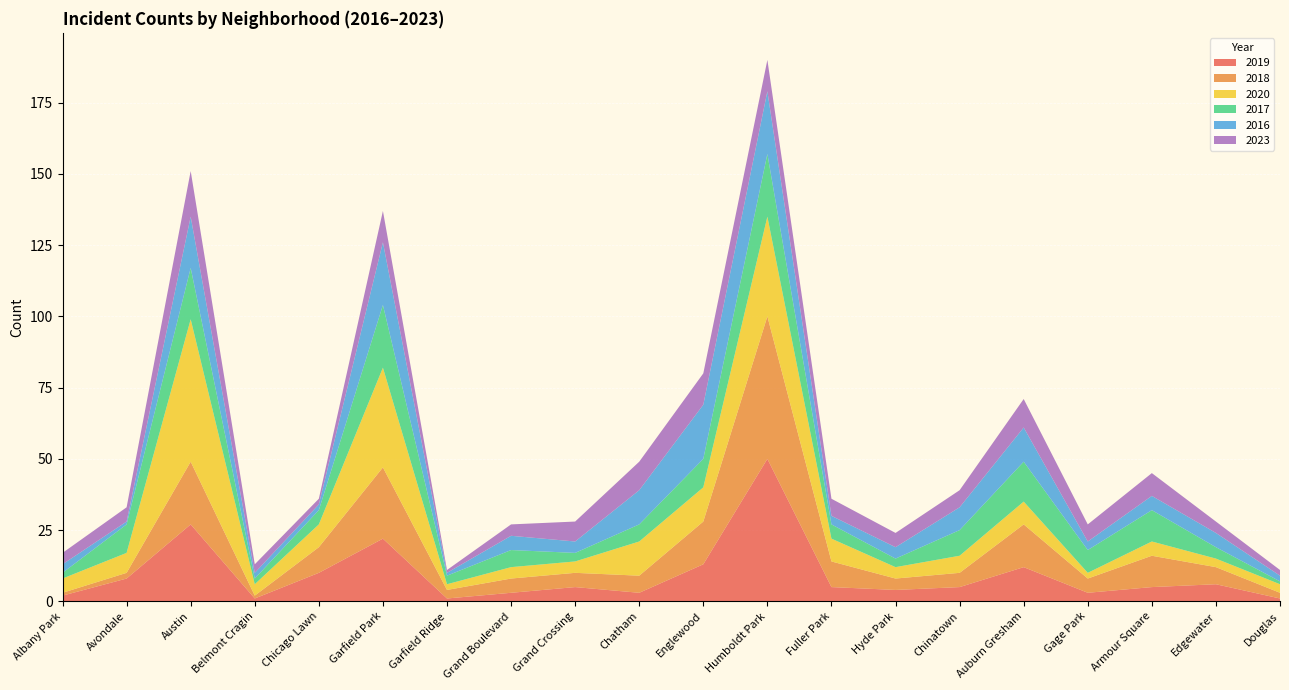

Reading left to right, transcribe all the data shown in this chart.

2019: Albany Park=2	Avondale=8	Austin=27	Belmont Cragin=1	Chicago Lawn=10	Garfield Park=22	Garfield Ridge=1	Grand Boulevard=3	Grand Crossing=5	Chatham=3	Englewood=13	Humboldt Park=50	Fuller Park=5	Hyde Park=4	Chinatown=5	Auburn Gresham=12	Gage Park=3	Armour Square=5	Edgewater=6	Douglas=1
2018: Albany Park=1	Avondale=2	Austin=22	Belmont Cragin=1	Chicago Lawn=9	Garfield Park=25	Garfield Ridge=3	Grand Boulevard=5	Grand Crossing=5	Chatham=6	Englewood=15	Humboldt Park=50	Fuller Park=9	Hyde Park=4	Chinatown=5	Auburn Gresham=15	Gage Park=5	Armour Square=11	Edgewater=6	Douglas=2
2020: Albany Park=5	Avondale=7	Austin=50	Belmont Cragin=4	Chicago Lawn=8	Garfield Park=35	Garfield Ridge=2	Grand Boulevard=4	Grand Crossing=4	Chatham=12	Englewood=12	Humboldt Park=35	Fuller Park=8	Hyde Park=4	Chinatown=6	Auburn Gresham=8	Gage Park=2	Armour Square=5	Edgewater=3	Douglas=3
2017: Albany Park=2	Avondale=10	Austin=18	Belmont Cragin=2	Chicago Lawn=5	Garfield Park=22	Garfield Ridge=3	Grand Boulevard=6	Grand Crossing=3	Chatham=6	Englewood=10	Humboldt Park=22	Fuller Park=5	Hyde Park=3	Chinatown=9	Auburn Gresham=14	Gage Park=8	Armour Square=11	Edgewater=4	Douglas=1
2016: Albany Park=3	Avondale=1	Austin=18	Belmont Cragin=2	Chicago Lawn=2	Garfield Park=22	Garfield Ridge=1	Grand Boulevard=5	Grand Crossing=4	Chatham=12	Englewood=19	Humboldt Park=22	Fuller Park=3	Hyde Park=4	Chinatown=8	Auburn Gresham=12	Gage Park=3	Armour Square=5	Edgewater=5	Douglas=2
2023: Albany Park=4	Avondale=5	Austin=16	Belmont Cragin=3	Chicago Lawn=2	Garfield Park=11	Garfield Ridge=1	Grand Boulevard=4	Grand Crossing=7	Chatham=10	Englewood=11	Humboldt Park=11	Fuller Park=6	Hyde Park=5	Chinatown=6	Auburn Gresham=10	Gage Park=6	Armour Square=8	Edgewater=4	Douglas=2